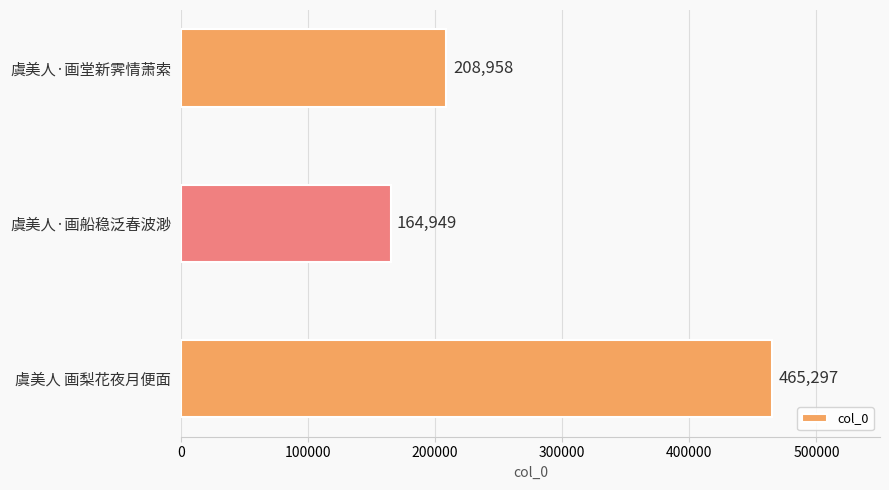

How many bars are there in total?

3